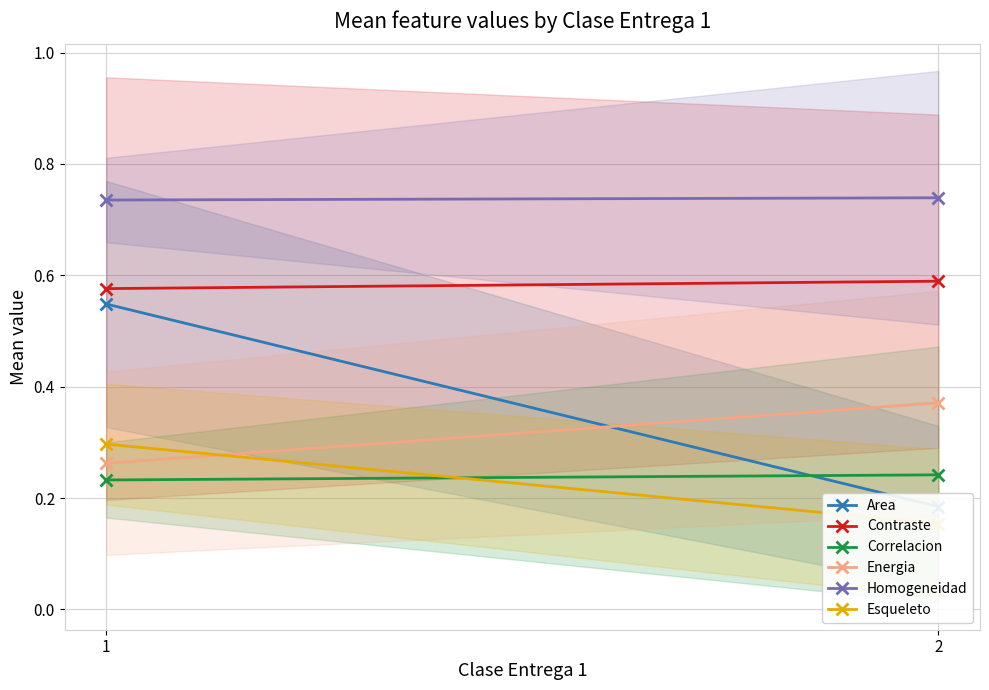

Which has a higher value, 1 or 2?

1